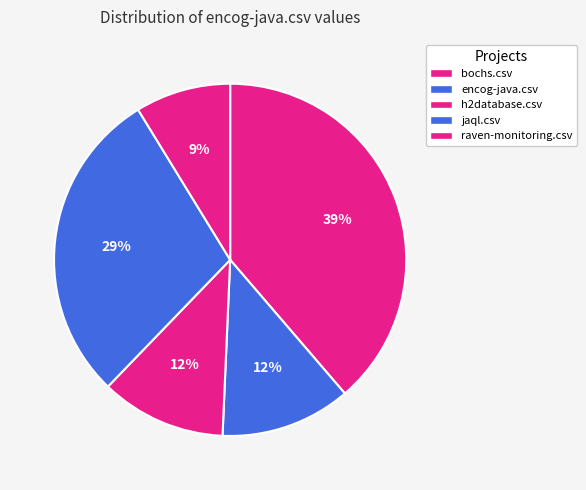

How many segments does this pie chart have?

5